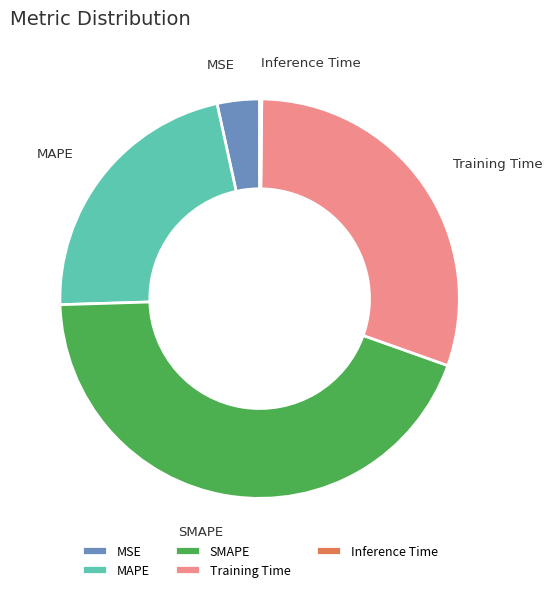

What is the largest slice in the pie chart?

SMAPE